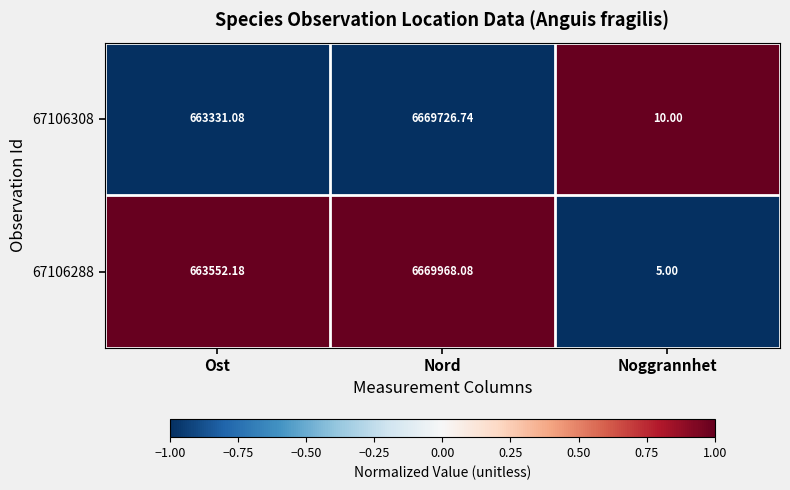

Which category has the lowest value across all series?

Noggrannhet